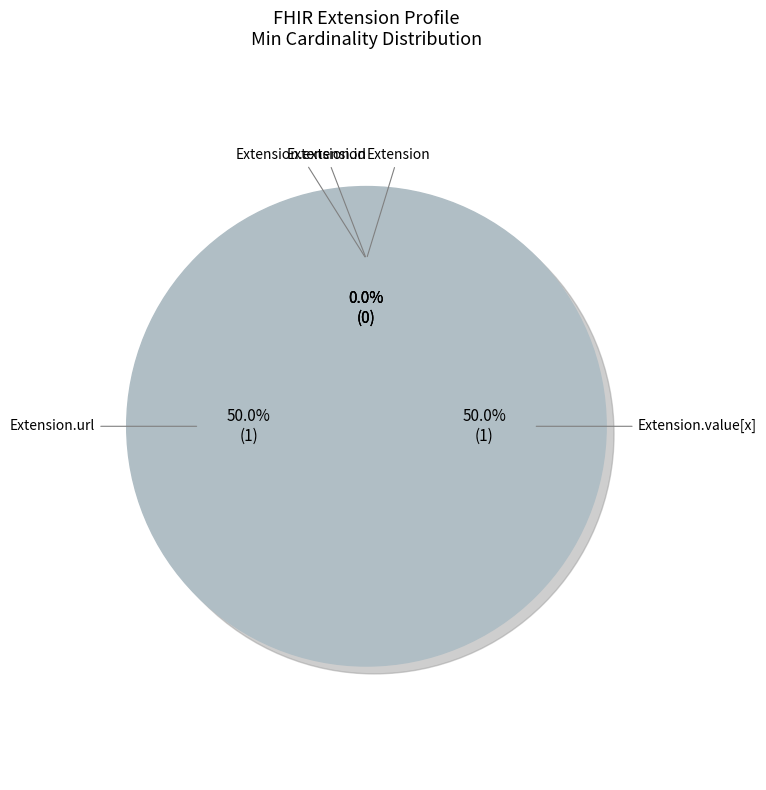

What is the smallest slice in the pie chart?

Extension